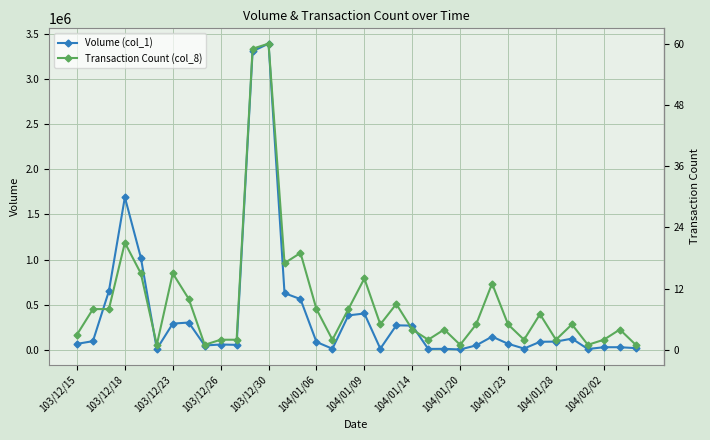

How many series are shown in this chart?

2